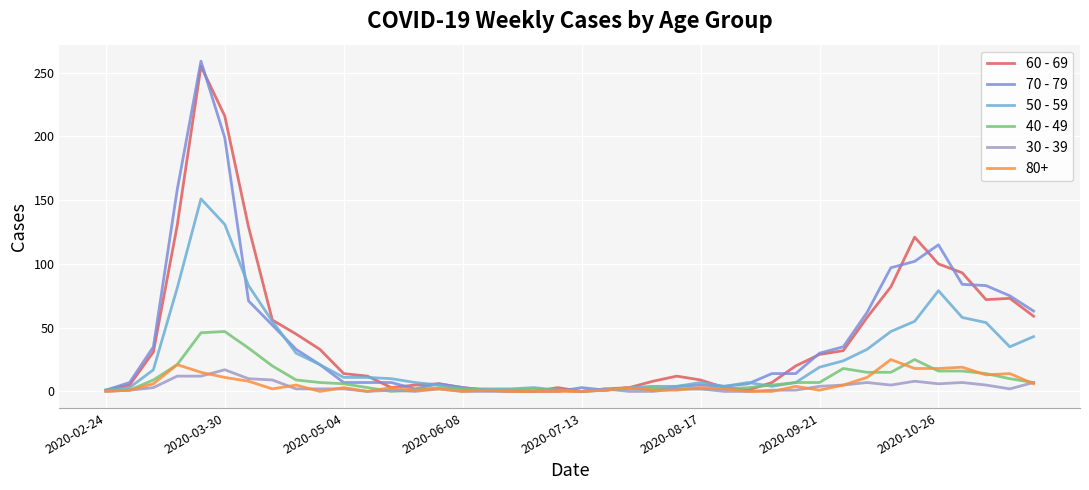

Does the chart display data point markers on the line(s)?

No